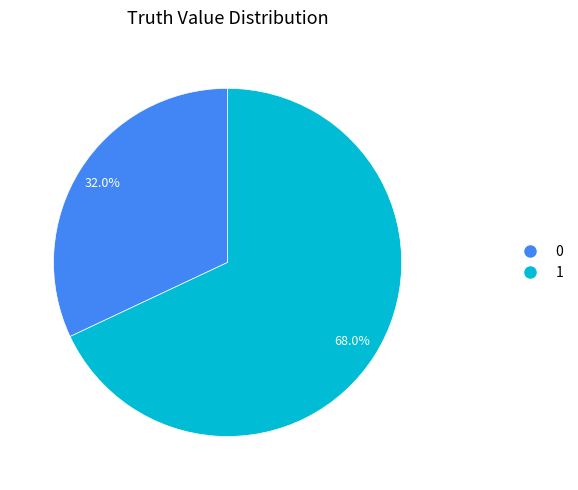

Which category accounts for the majority?

1